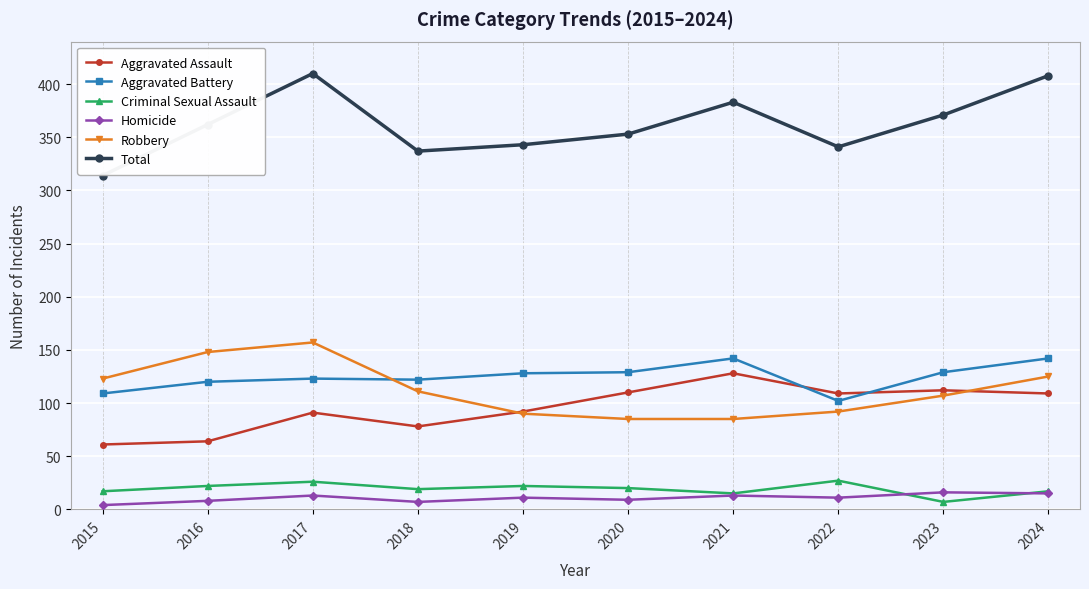

What is the lowest value of the Total series?

314